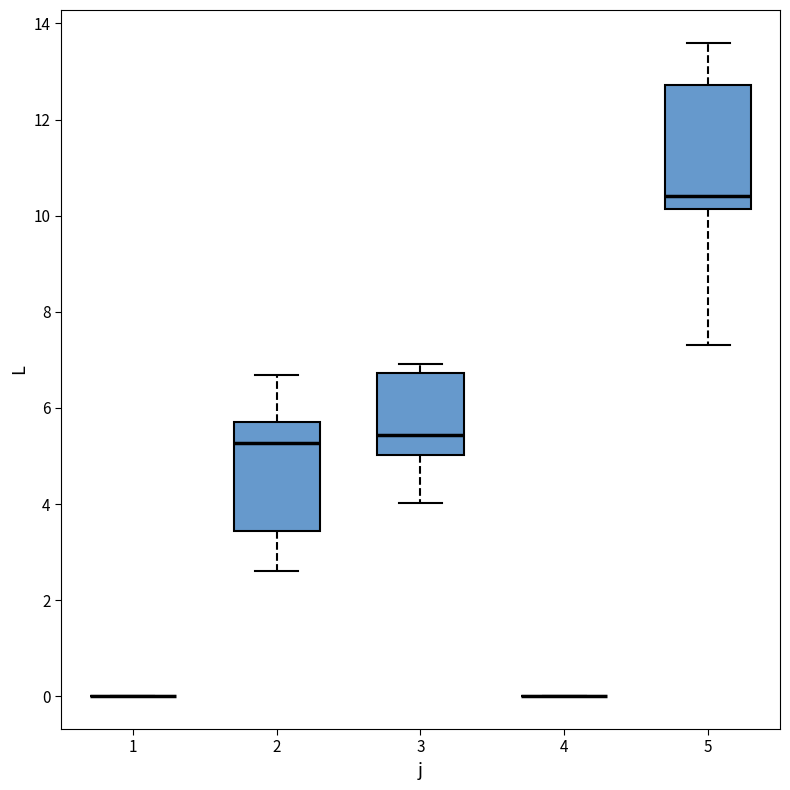

Reading left to right, transcribe this box plot: for each box, give where its median line is, the range the box spans, and where its two whiskers end, as read against the y-axis. The values are not printed on the chart, so give them approximately, as read against the axis.

1: box collapsed to a line at 0.0, whiskers 0.0 to 0.0
2: median 5.2, box 3.4 to 5.8, whiskers 2.6 to 6.6
3: median 5.4, box 5.0 to 6.8, whiskers 4.0 to 7.0
4: box collapsed to a line at 0.0, whiskers 0.0 to 0.0
5: median 10.4, box 10.2 to 12.8, whiskers 7.4 to 13.6